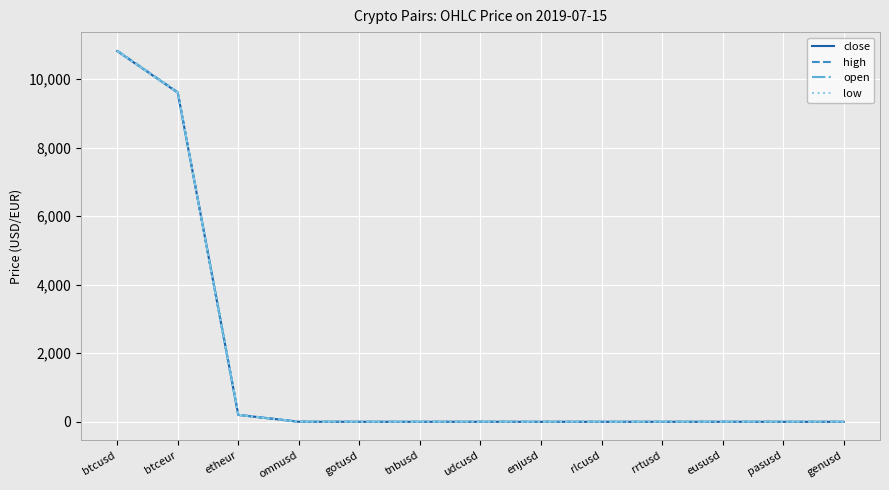

The high series shows 9620.7 at btceur. True or false?

True